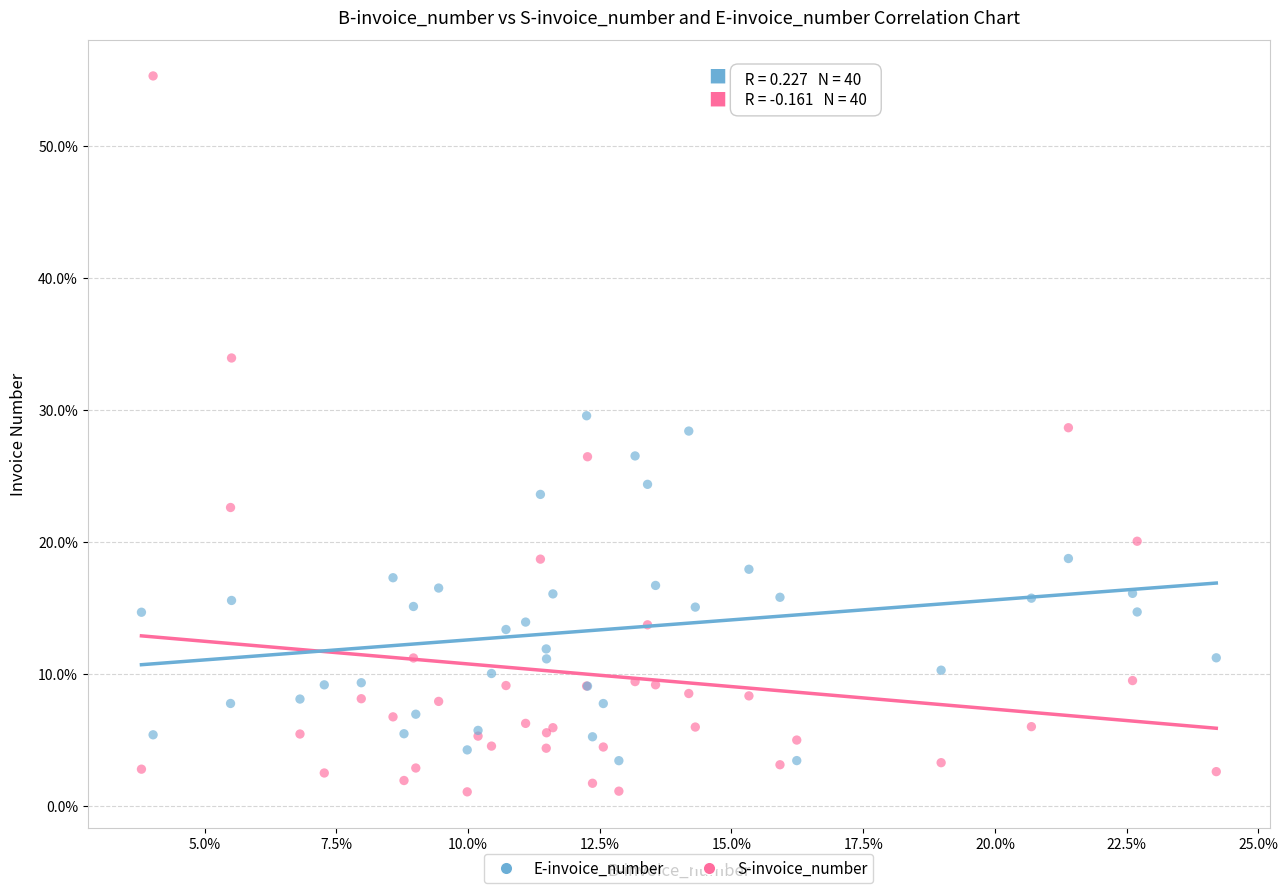

Which series has the widest spread of Y values?

S-invoice_number